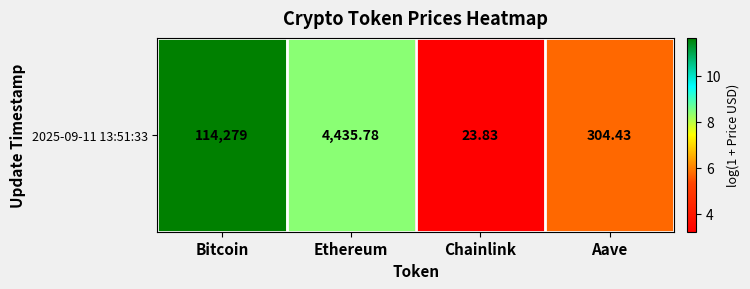

The chart shows a value of 10.2 at Aave. True or false?

False